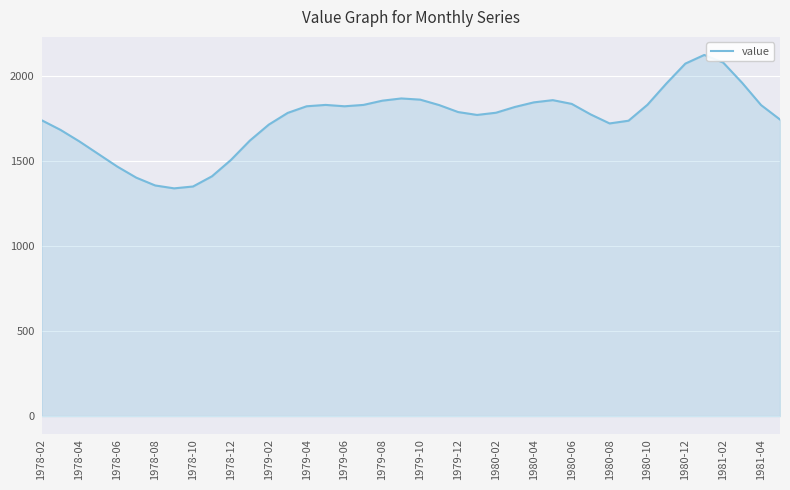

What is the difference between the maximum and minimum values?

785